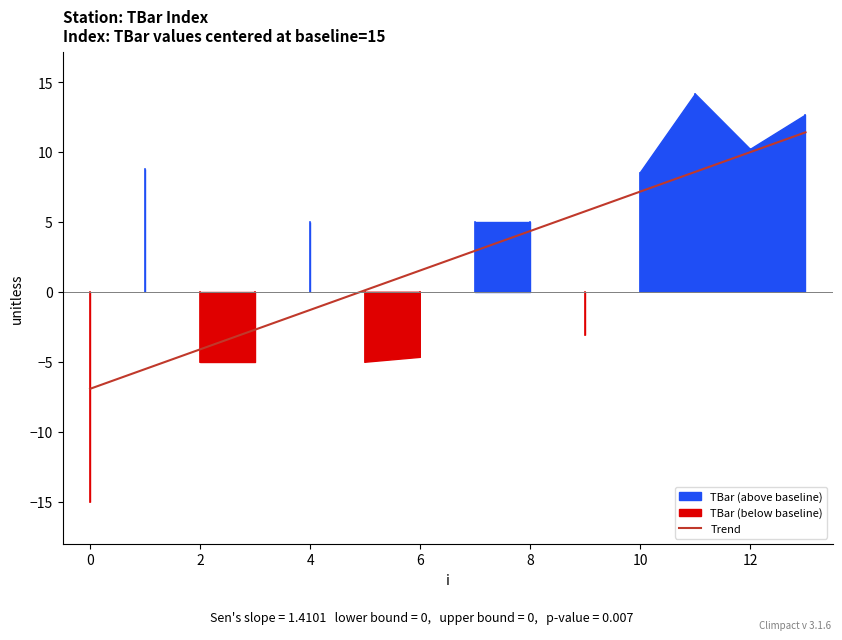

What is the average value?

2.3